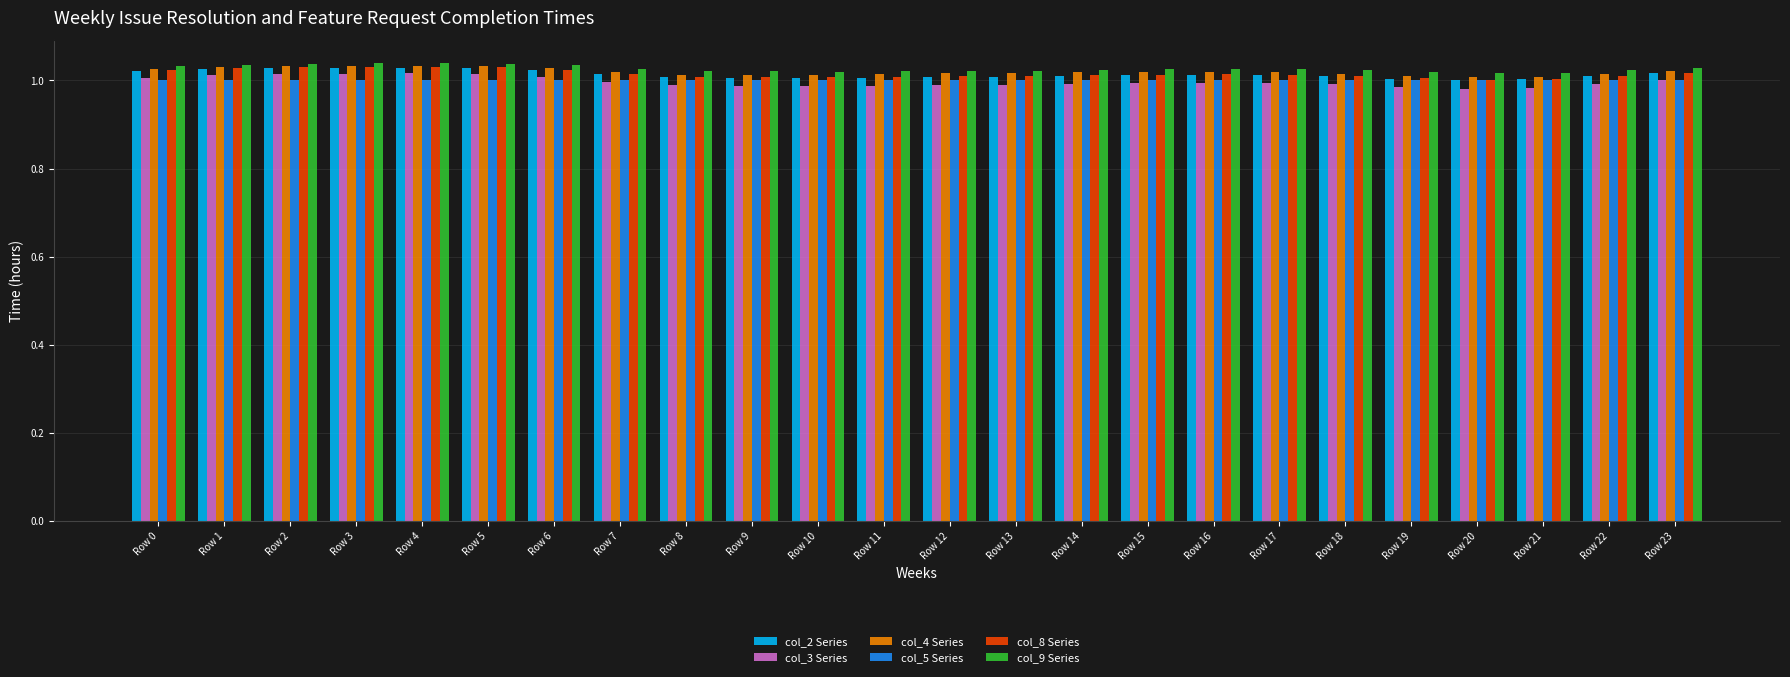

Is it true that col_8 Series equals 1.0 at Row 8?

True